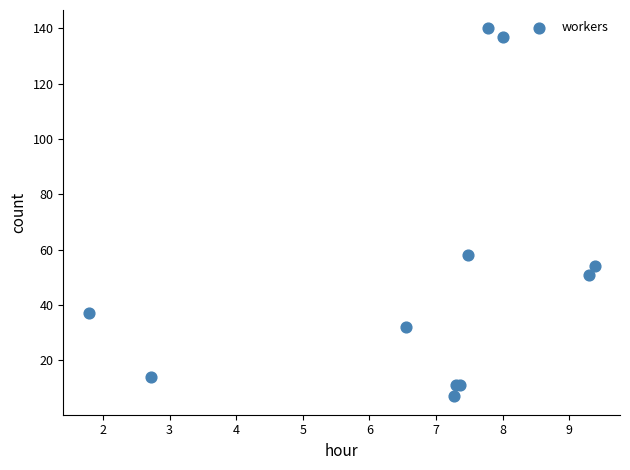

What Y value in the scatter plot is closest to 73?

58